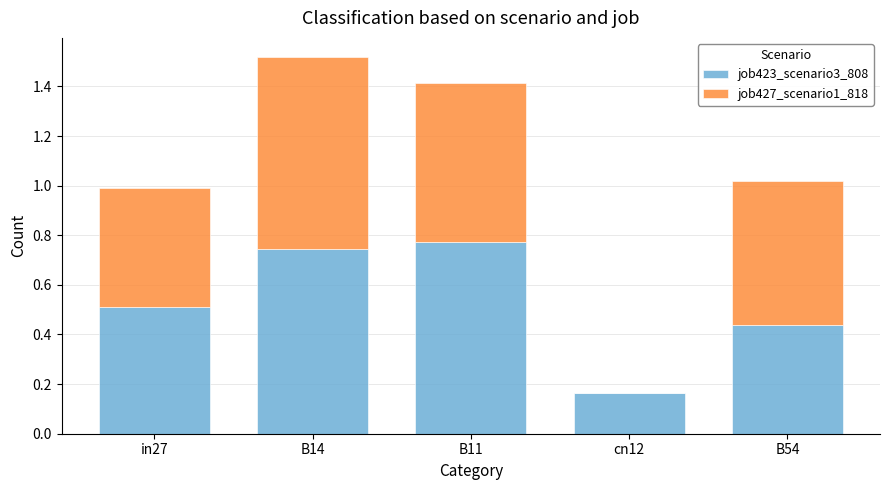

What is the total value across all series at B14?

1.5